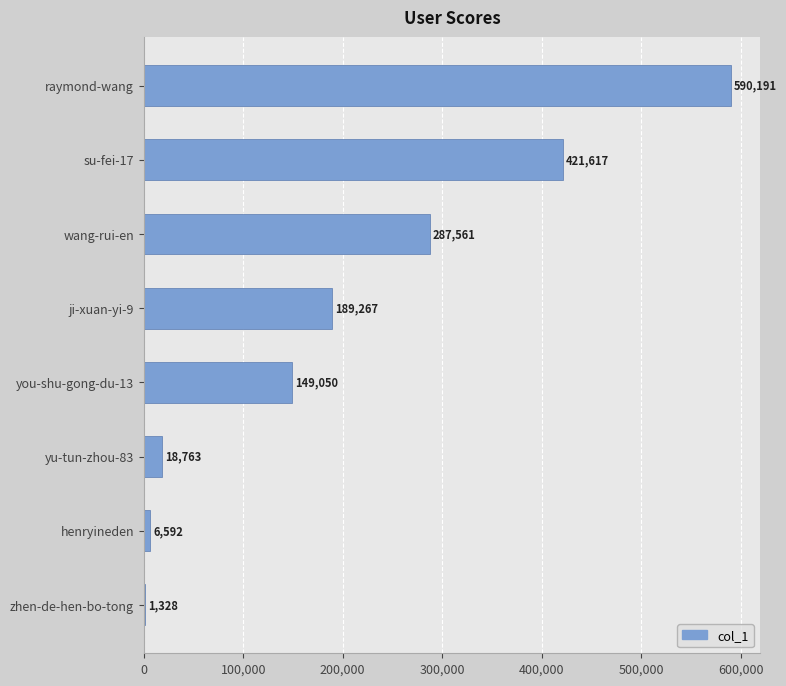

Reading top to bottom, list all the values displayed in this chart.

raymond-wang=590191	su-fei-17=421617	wang-rui-en=287561	ji-xuan-yi-9=189267	you-shu-gong-du-13=149050	yu-tun-zhou-83=18763	henryineden=6592	zhen-de-hen-bo-tong=1328